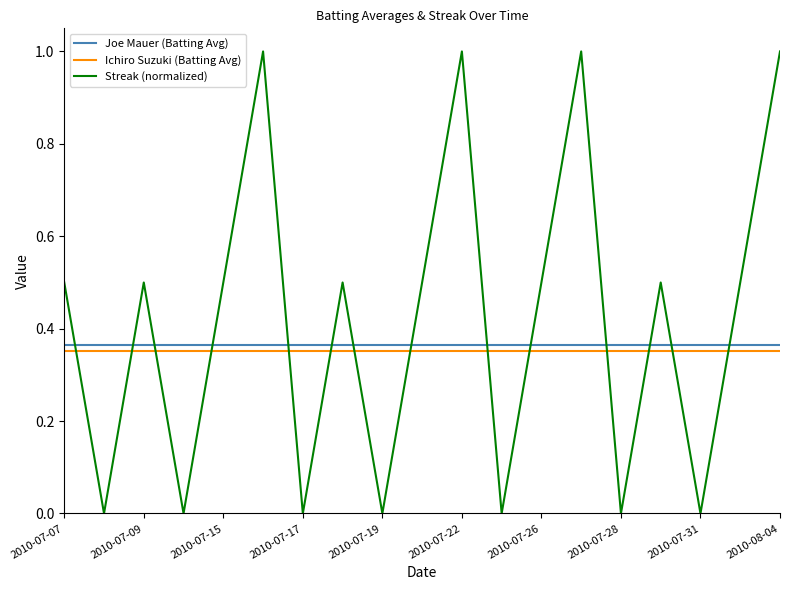

What are all the series names shown in the legend?

Joe Mauer (Batting Avg), Ichiro Suzuki (Batting Avg), Streak (normalized)